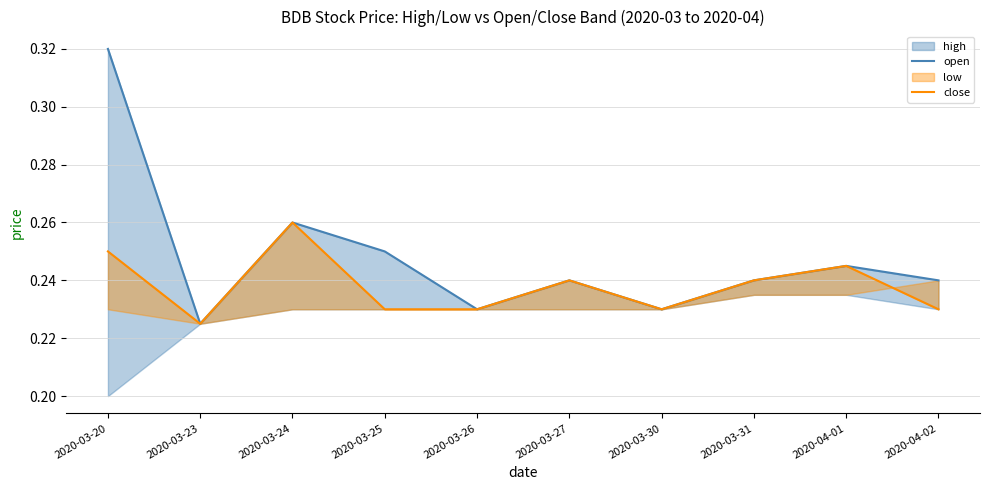

True or false: close and open cross at least once.

False